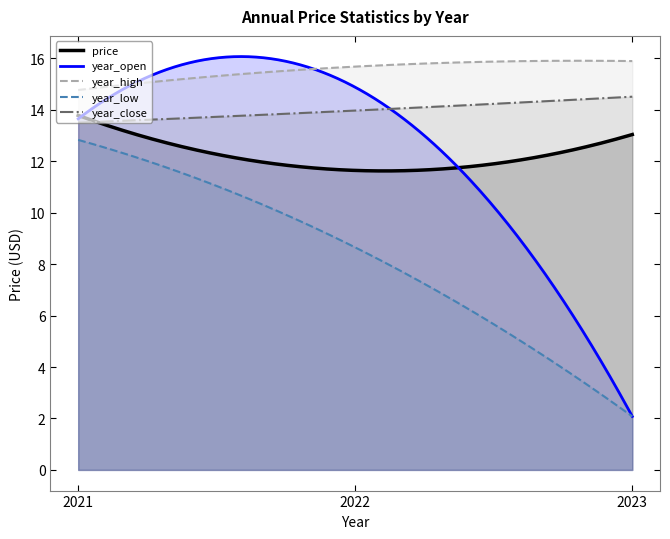

What is the difference between the maximum and minimum values in the year_open series?

14.0